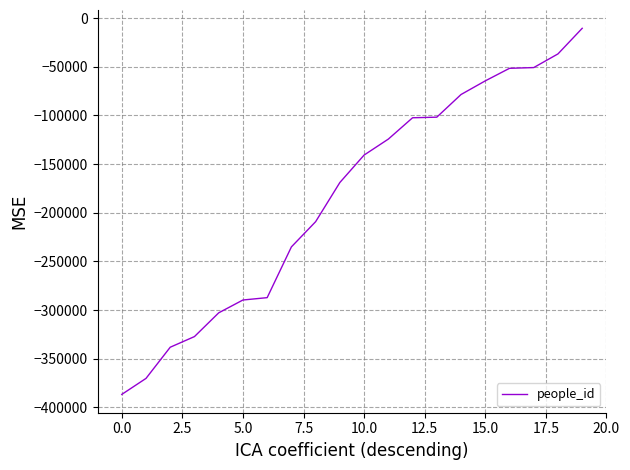

What is the difference between the maximum and minimum values?

376186